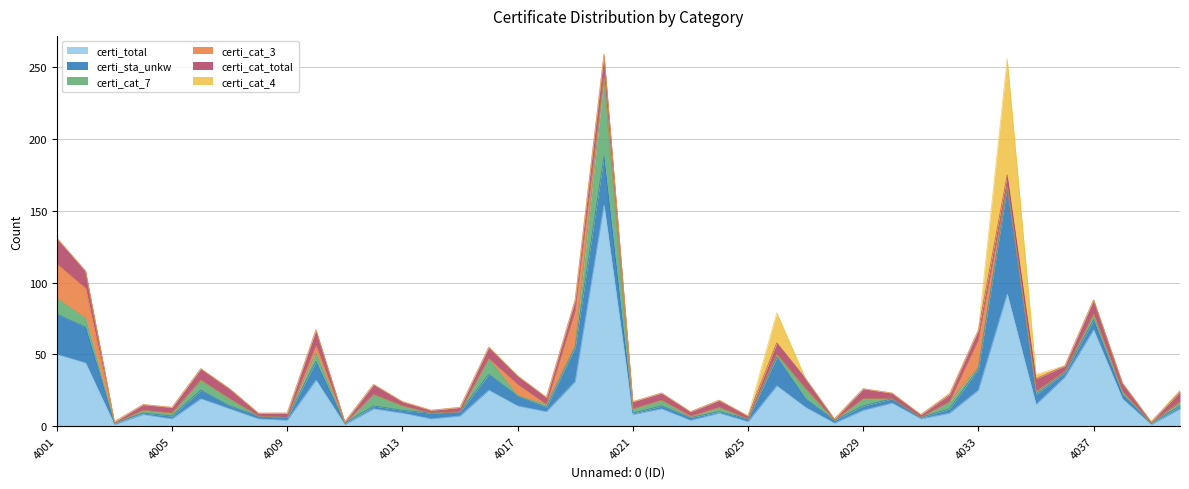

In certi_total, how many points are higher than both neighbors (excluding endpoints)?

12